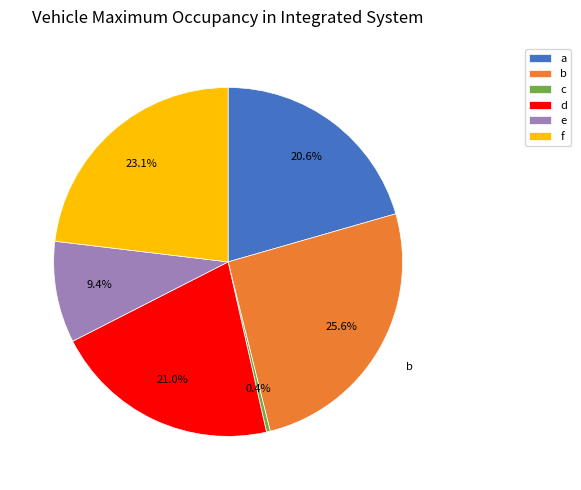

Which slice is the largest?

b